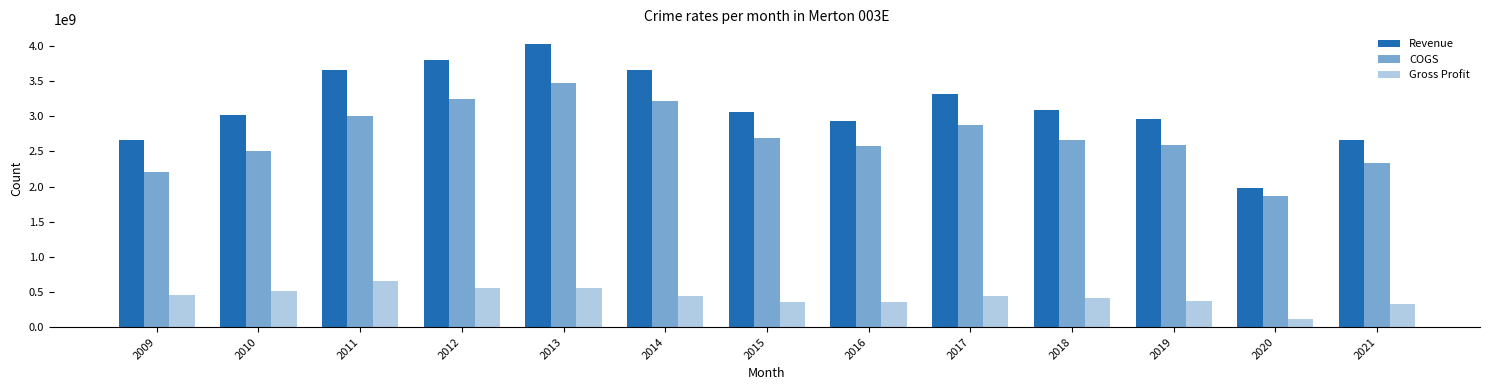

Reading left to right, what are all the values shown in this chart?

Revenue: 2009=2665476000	2010=3018118000	2011=3657649000	2012=3797394000	2013=4033310000	2014=3651065000	2015=3052740000	2016=2928630000	2017=3319525000	2018=3081571000	2019=2959077000	2020=1984219000	2021=2659941000
COGS: 2009=2210271000	2010=2499298000	2011=3005921000	2012=3242874000	2013=3471973000	2014=3212667000	2015=2695213000	2016=2570361000	2017=2870503000	2018=2667644000	2019=2591536000	2020=1868784000	2021=2335882000
Gross Profit: 2009=455205000	2010=518820000	2011=651728000	2012=554520000	2013=561337000	2014=438398000	2015=357527000	2016=358269000	2017=449022000	2018=413927000	2019=367541000	2020=115435000	2021=324059000